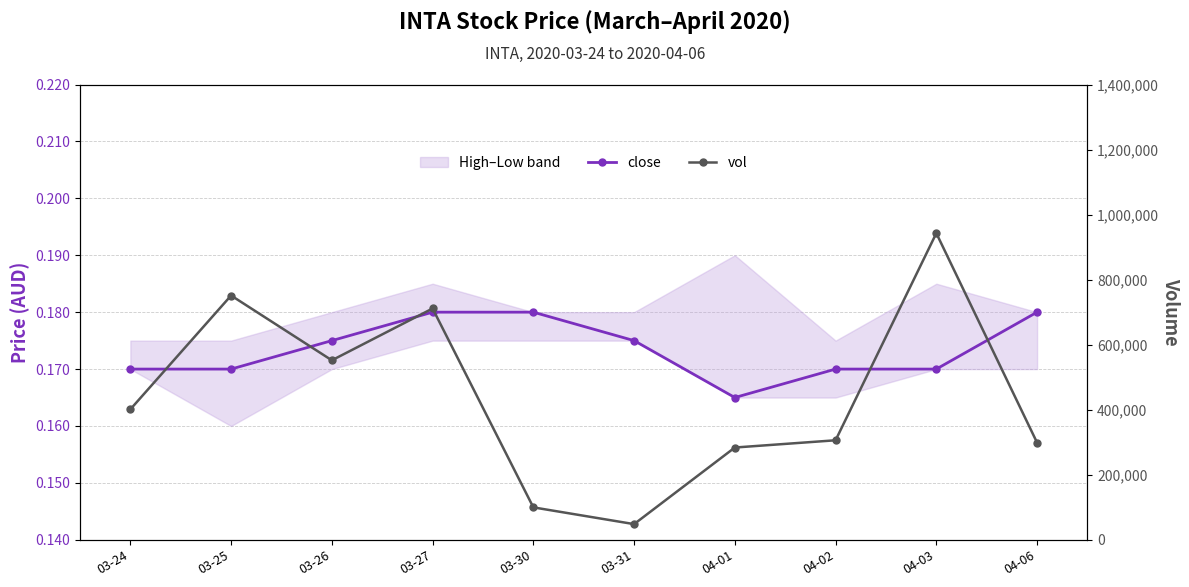

Reading left to right, list all the values displayed in this chart.

close: 0.2	0.2	0.2	0.2	0.2	0.2	0.2	0.2	0.2	0.2
vol: 401200.0	751200.0	552000.0	711300.0	99800.0	48300.0	283800.0	306100.0	942800.0	298800.0